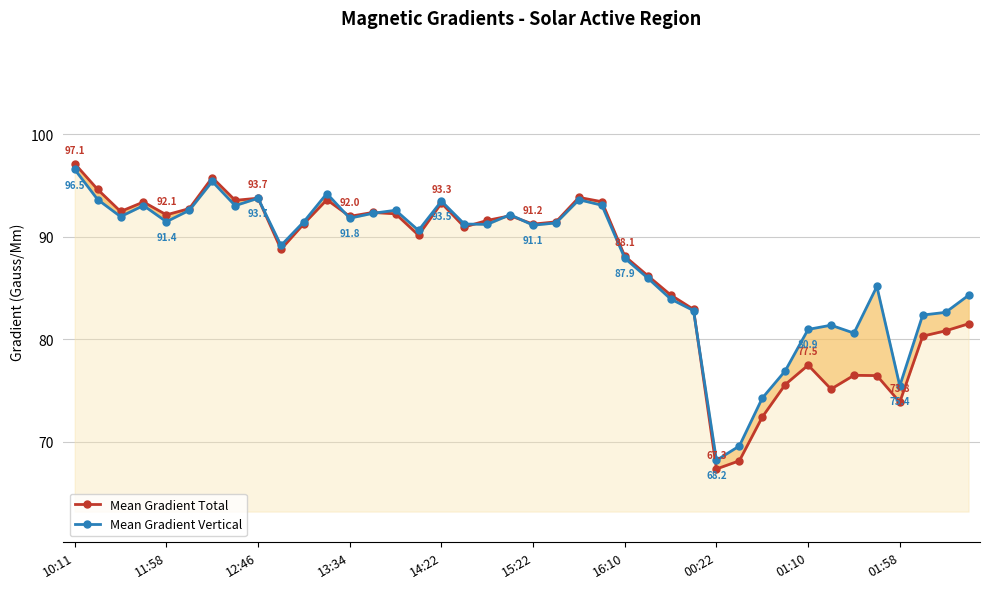

What is the difference between the highest and lowest values at 25?

0.2